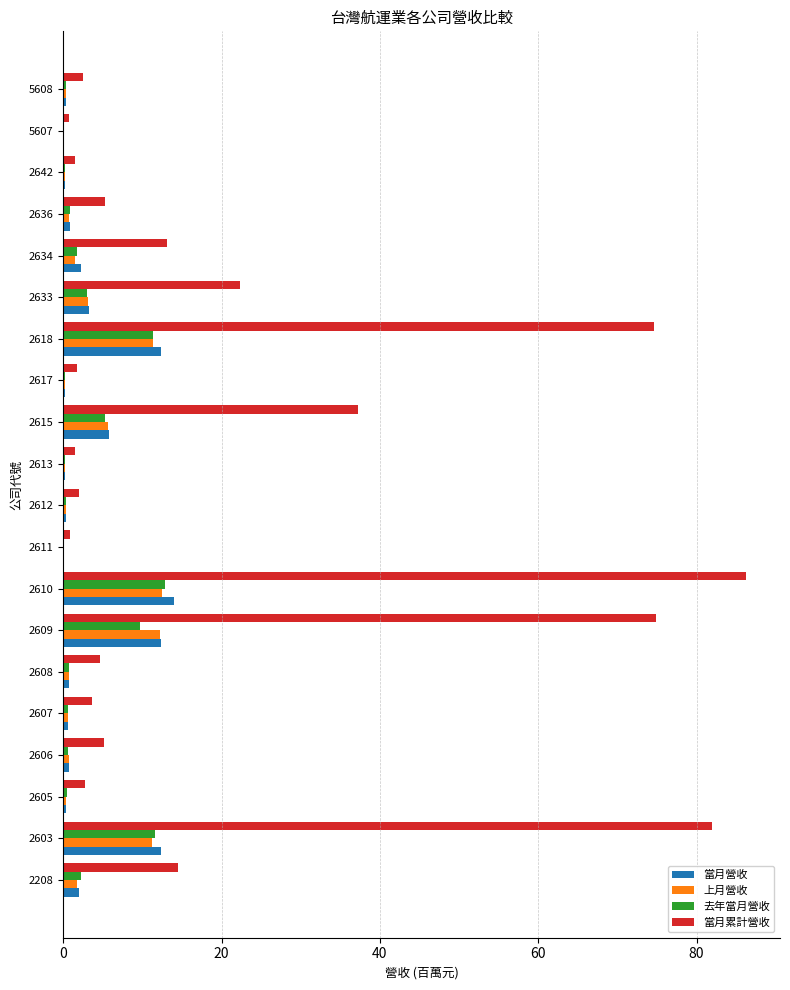

What is the sum of all 當月營收 values?

69.1